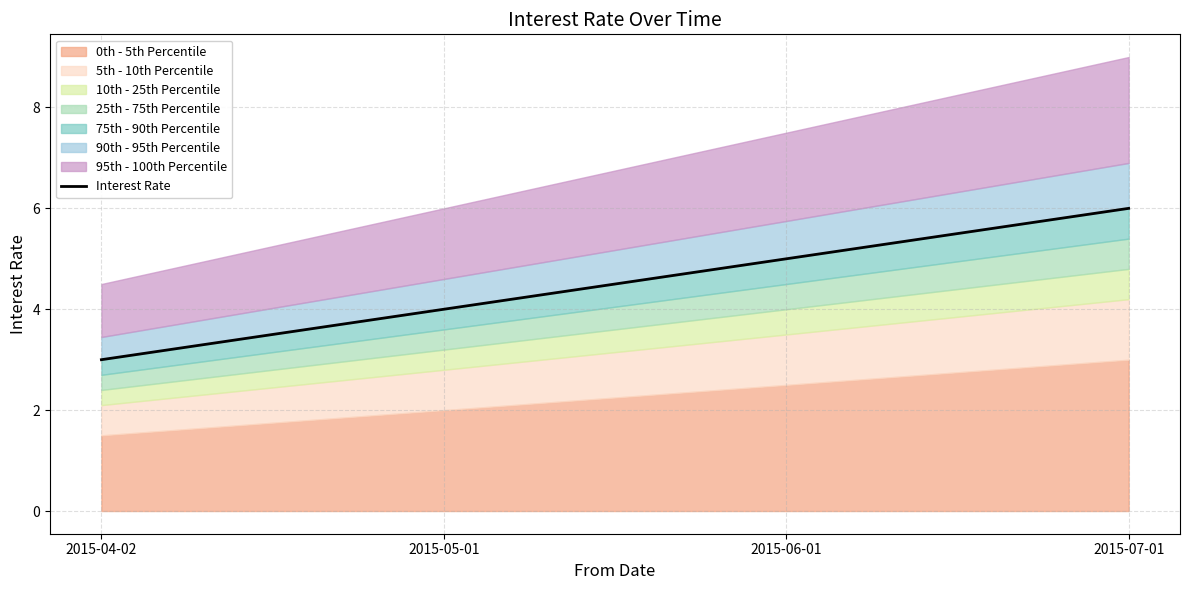

What is the value of the 2nd point from the left?

4